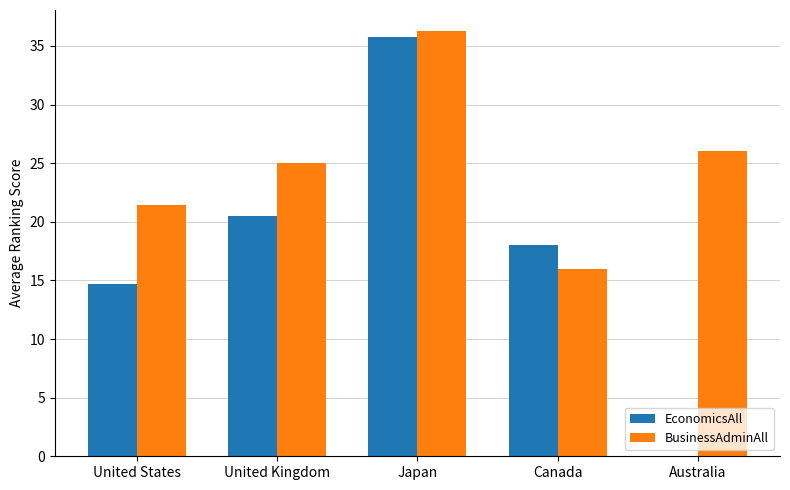

Read the EconomicsAll value at United States.

14.7